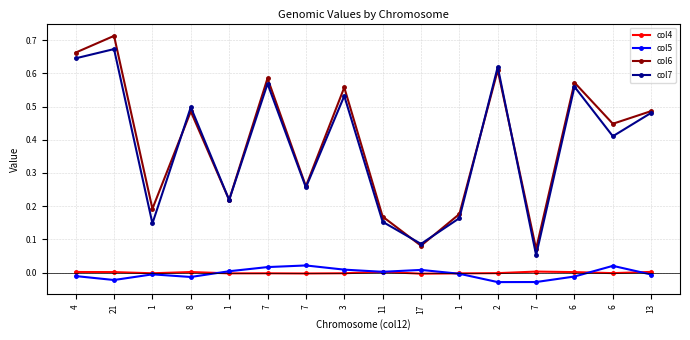

The col6 series shows 0.3 at 6. True or false?

False